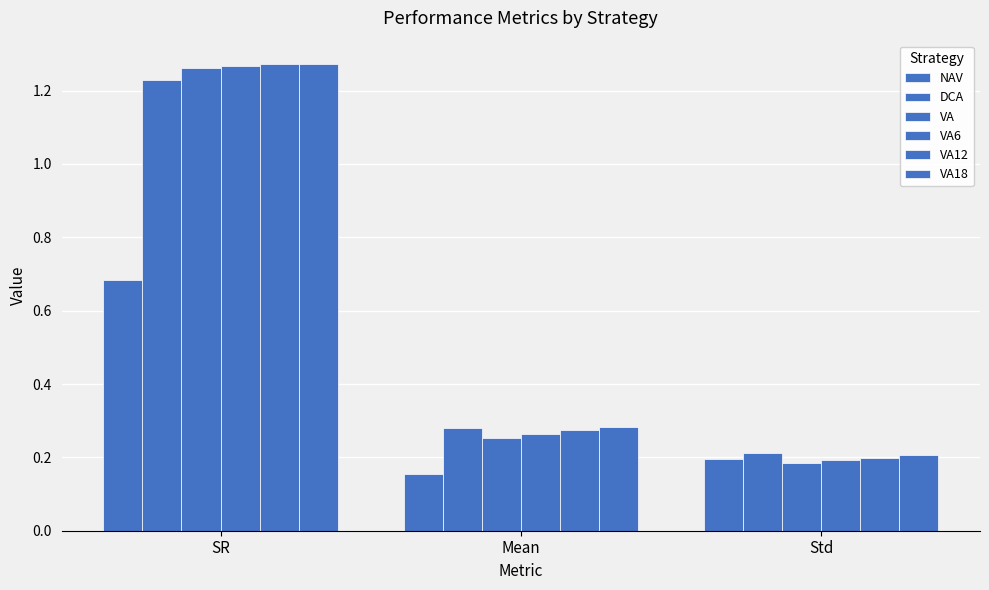

How many bars are there in total?

18